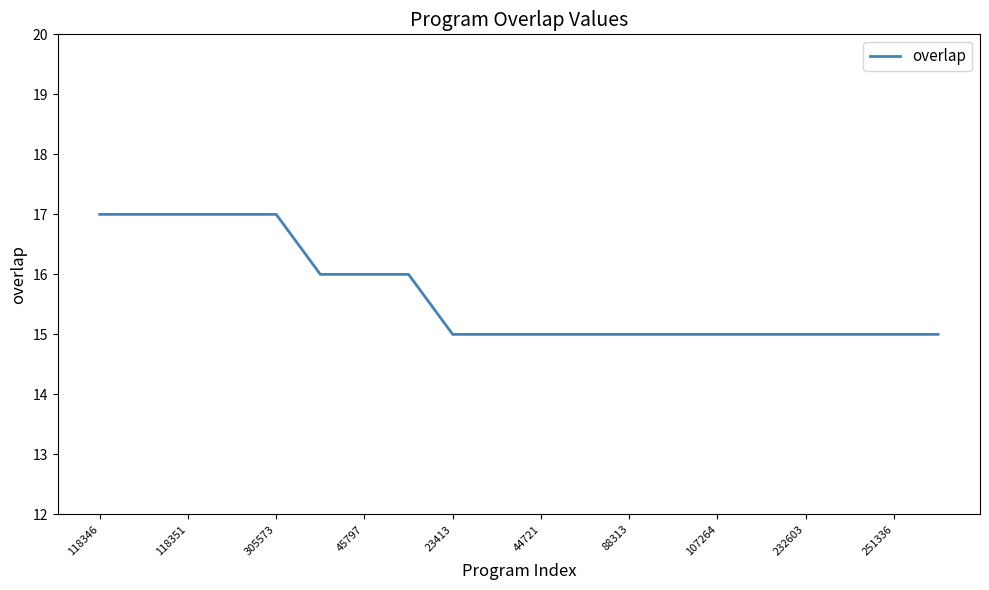

What is the average value?

16